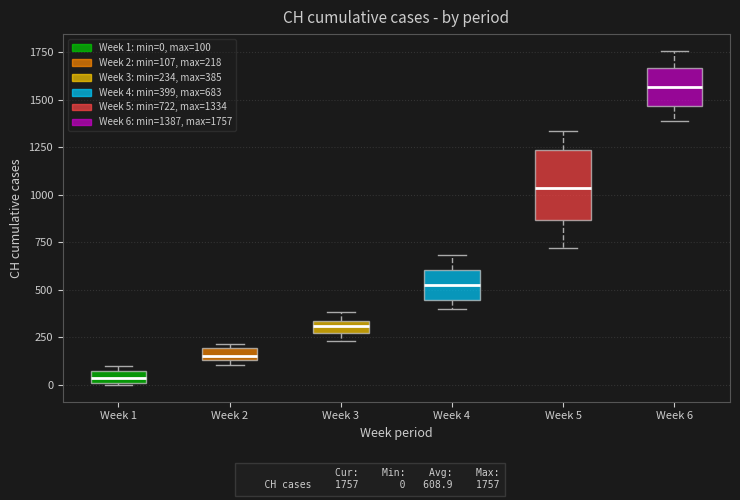

Which box is the tallest, from its lower edge to its upper edge?

Week 5